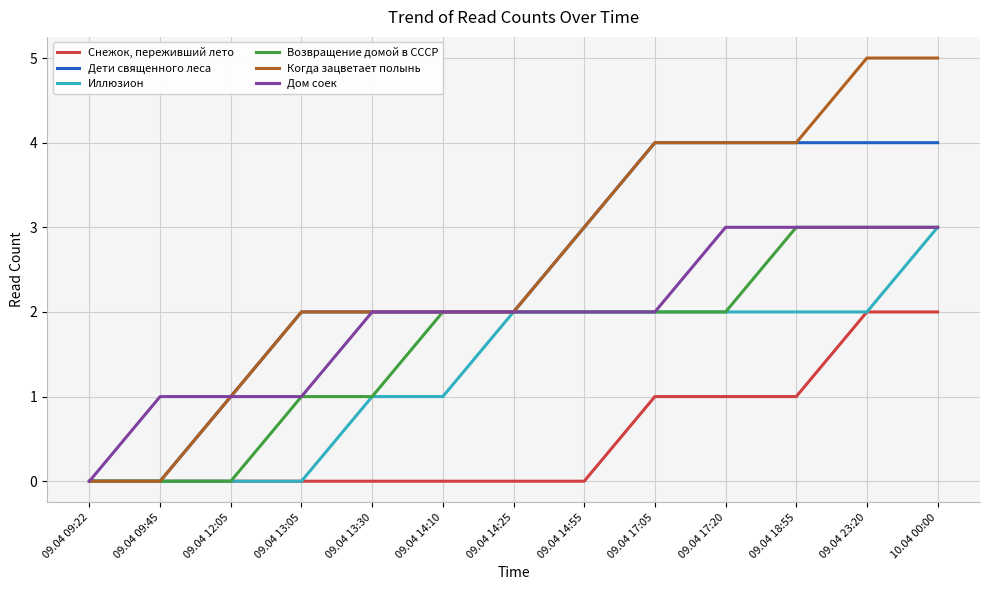

What is the highest value of the Дом соек series?

3